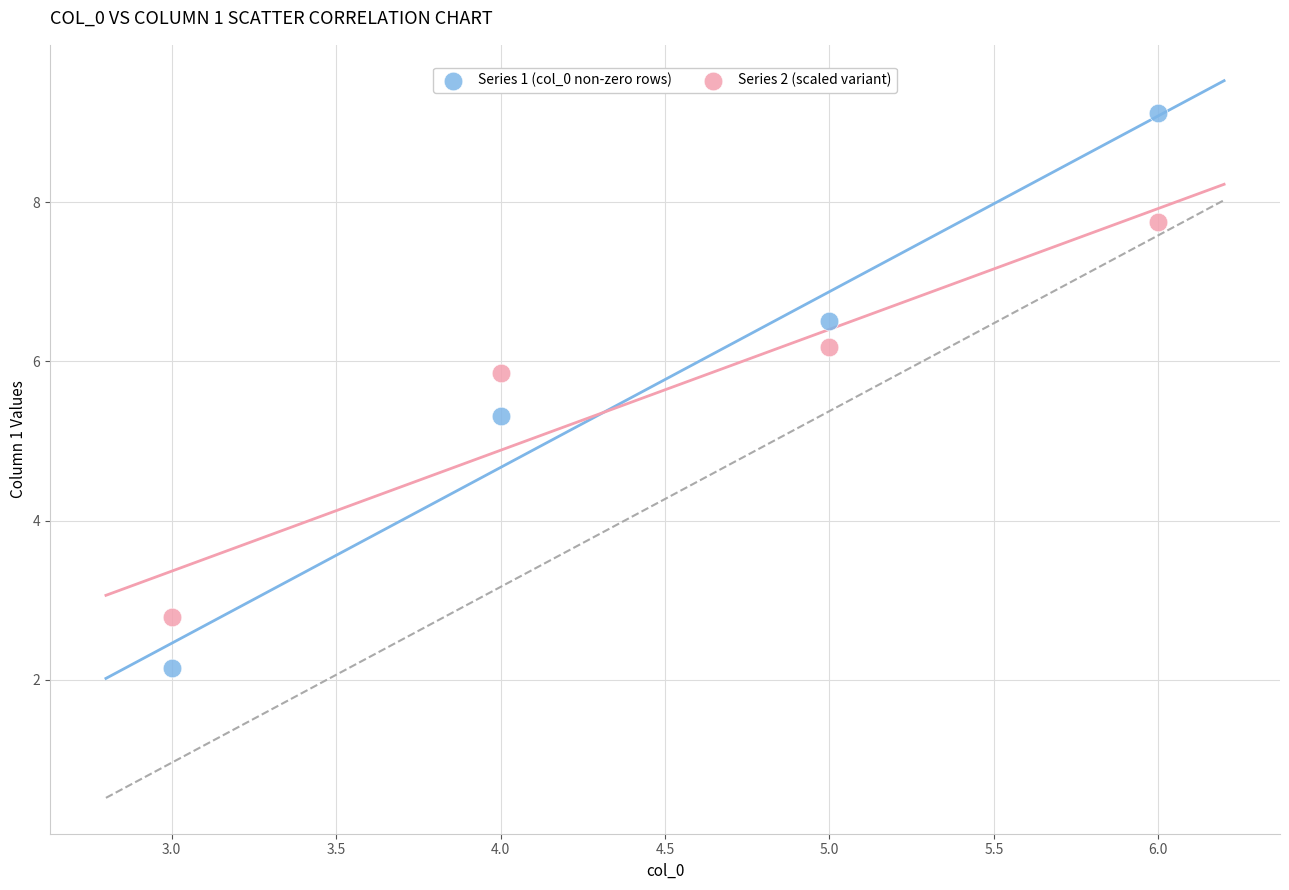

Which series reaches the minimum Y coordinate?

Series 1 (col_0 non-zero rows)